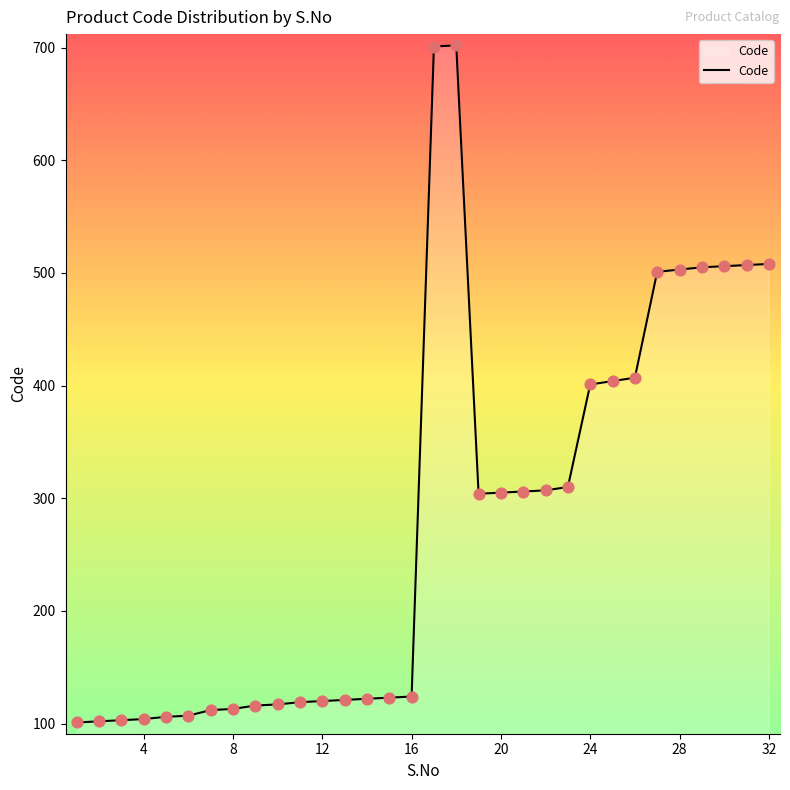

What is the maximum value shown in the chart?

702